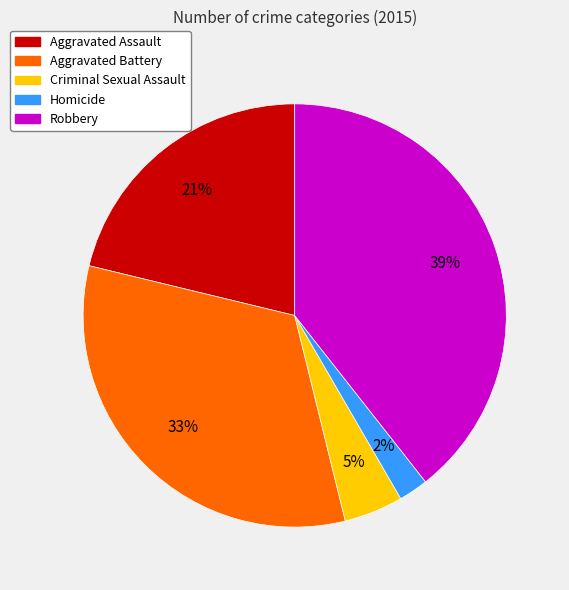

Does any single category account for the majority?

No